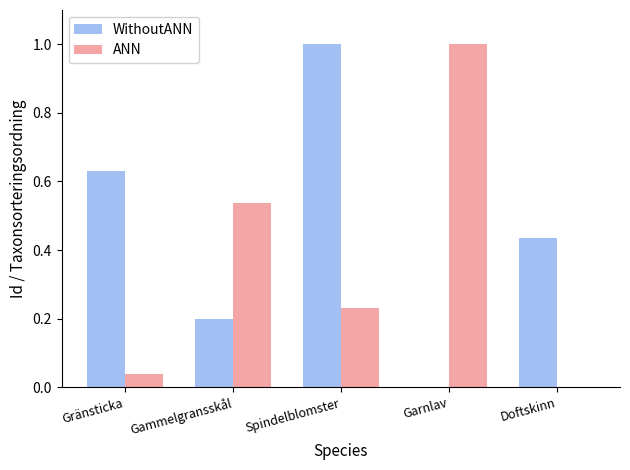

Which series changed the most between Garnlav and Doftskinn?

ANN